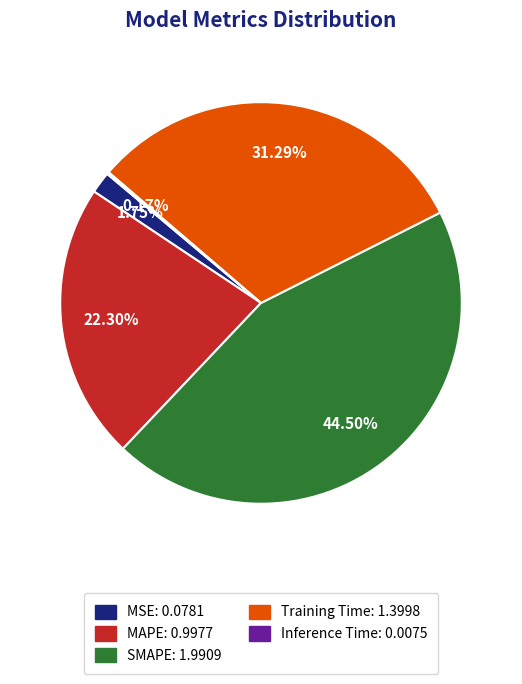

Is there any slice that represents more than half of the pie?

No